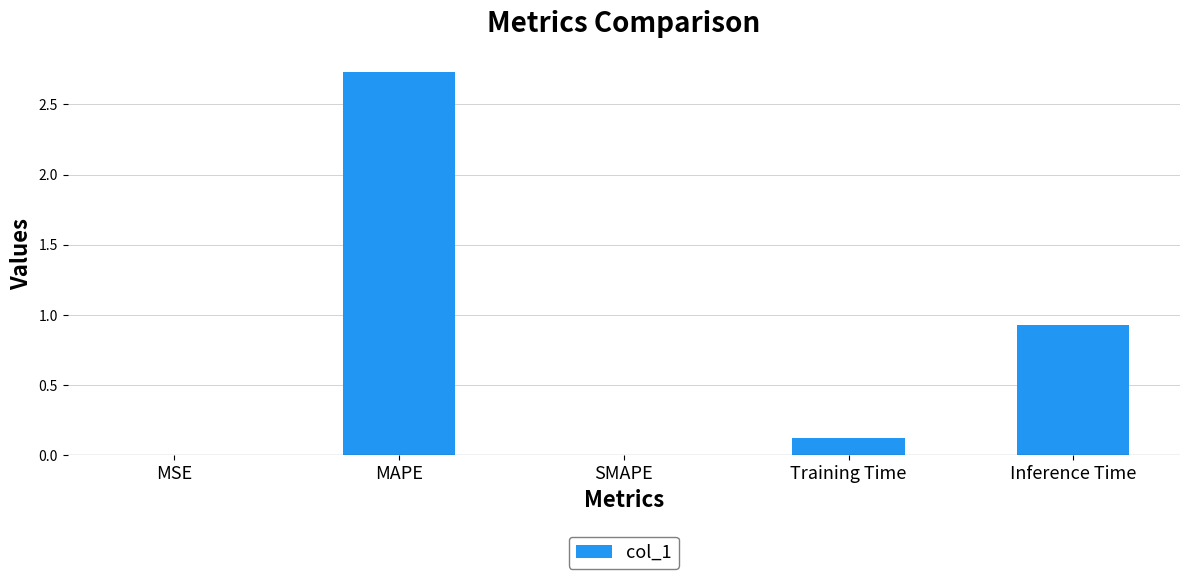

Between MSE and MAPE, which is larger?

MAPE